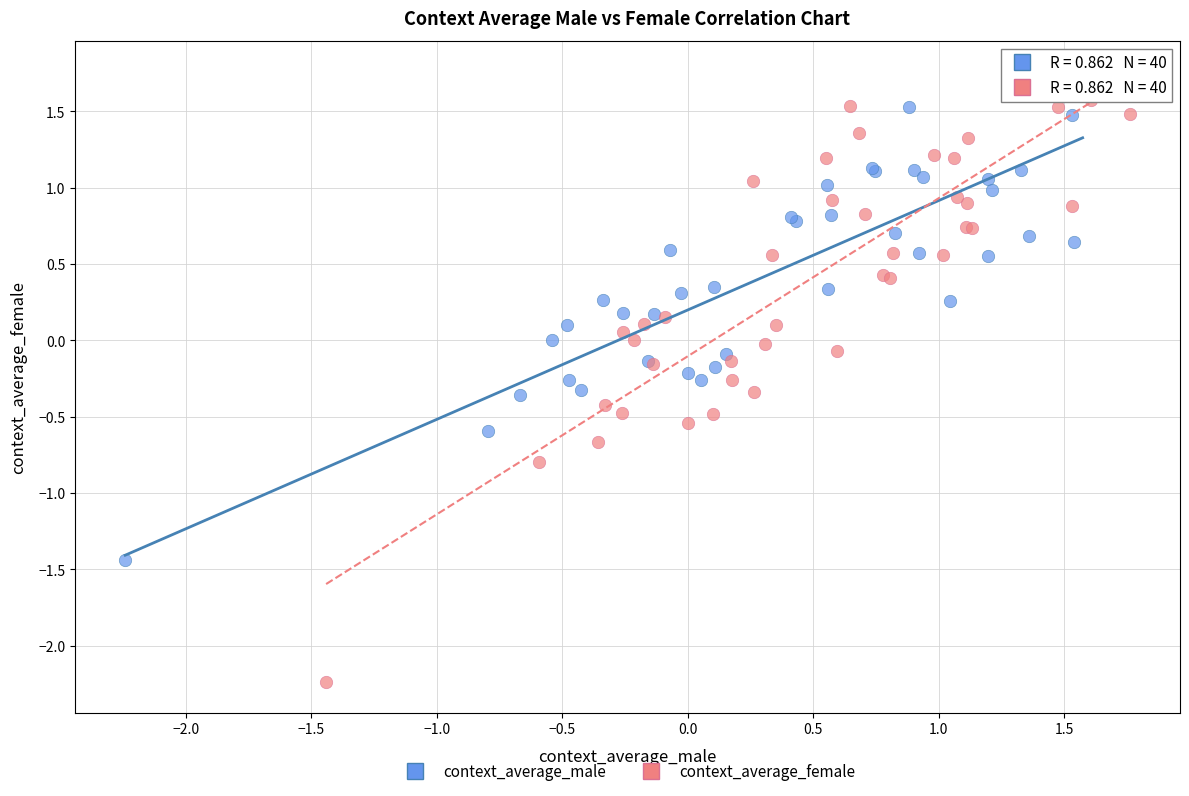

Which series contains the highest Y value?

context_average_male